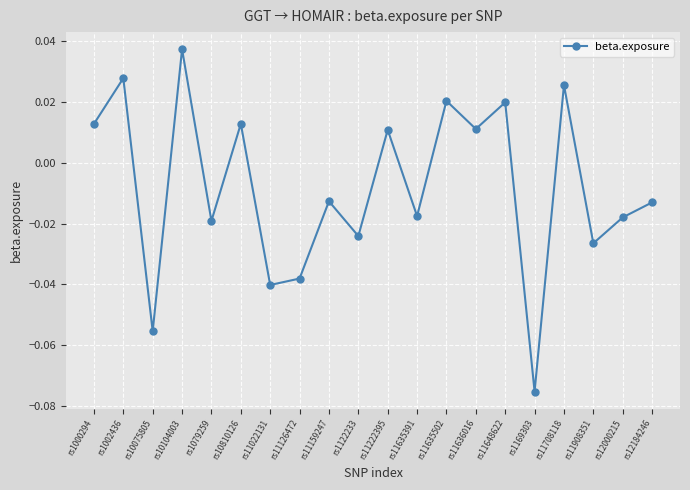

At which label does the data first exceed 0?

rs1000294